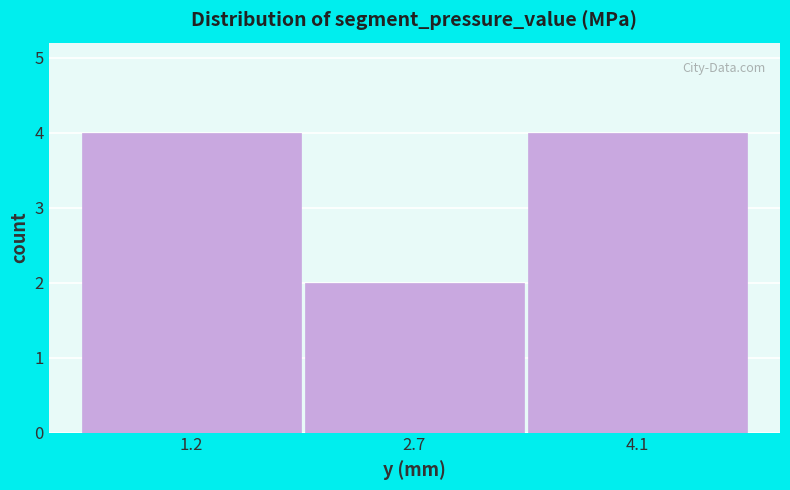

Reading left to right, list every bar in this chart as the range it spans on the x-axis followed by its height. Neither the bar edges nor the heights are printed on the chart, so give them approximately, as read against the axes.

0.4 to 2.0: 4
2.0 to 3.4: 2
3.4 to 4.8: 4